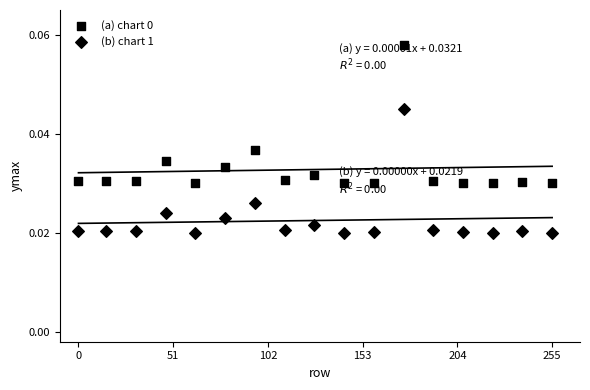

How many points are shown in the scatter plot?

34